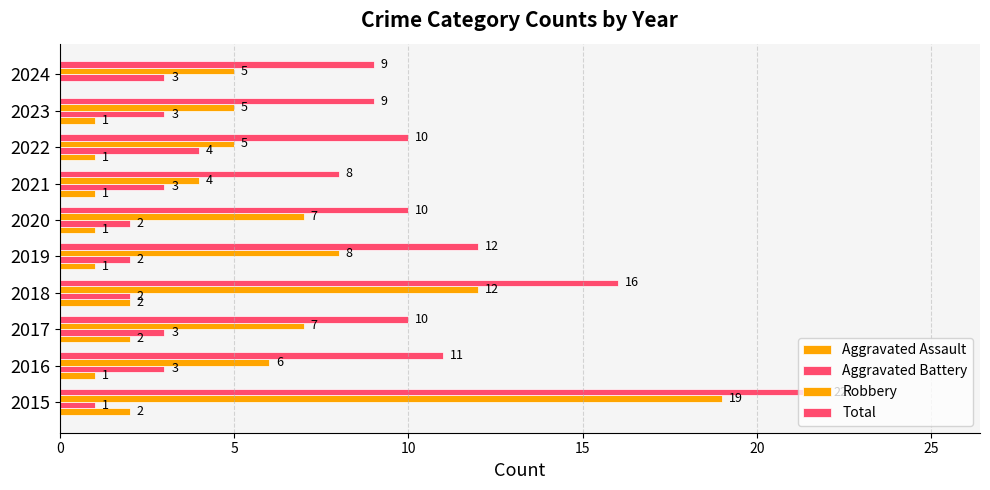

Count the number of data series in this chart.

4